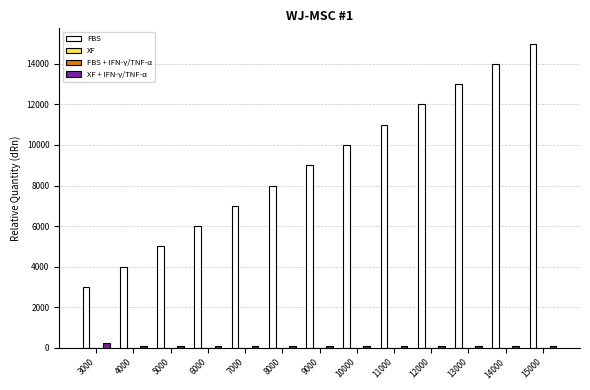

What is the greatest value displayed?

15000.0